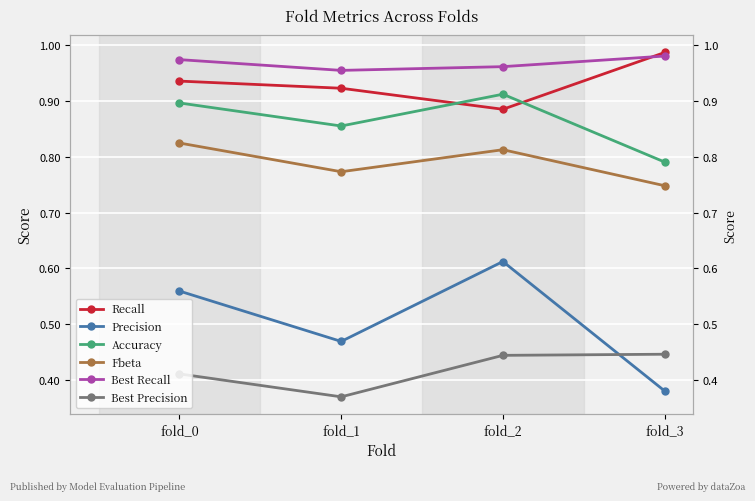

What is the value of the Precision point at the 1st from the left?

0.6